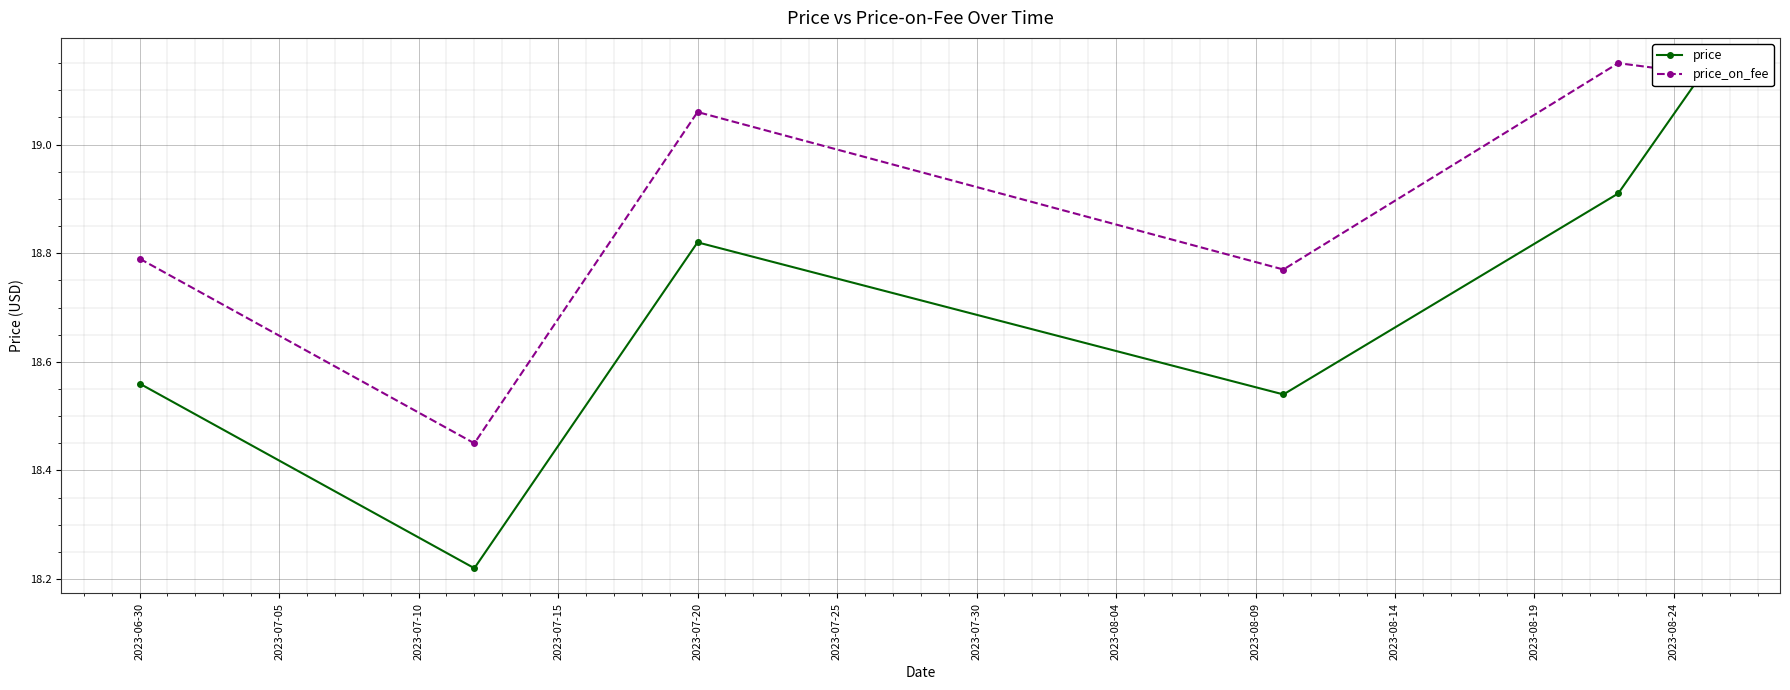

In price_on_fee, how many points are lower than both neighbors (excluding endpoints)?

2